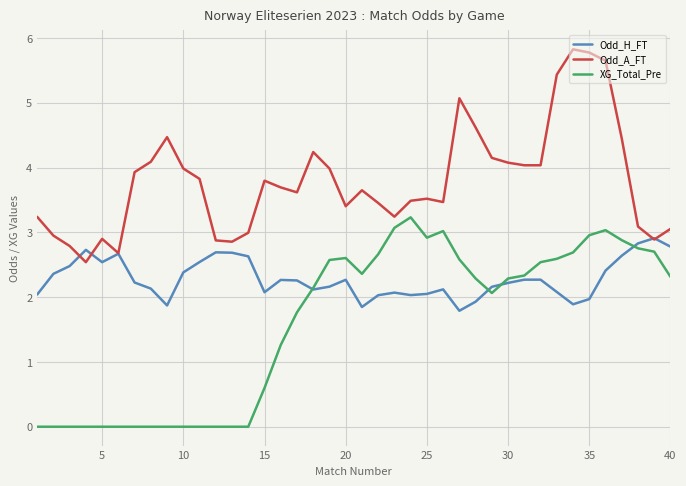

List the series in order of their overall mean, highest first.

Odd_A_FT, Odd_H_FT, XG_Total_Pre